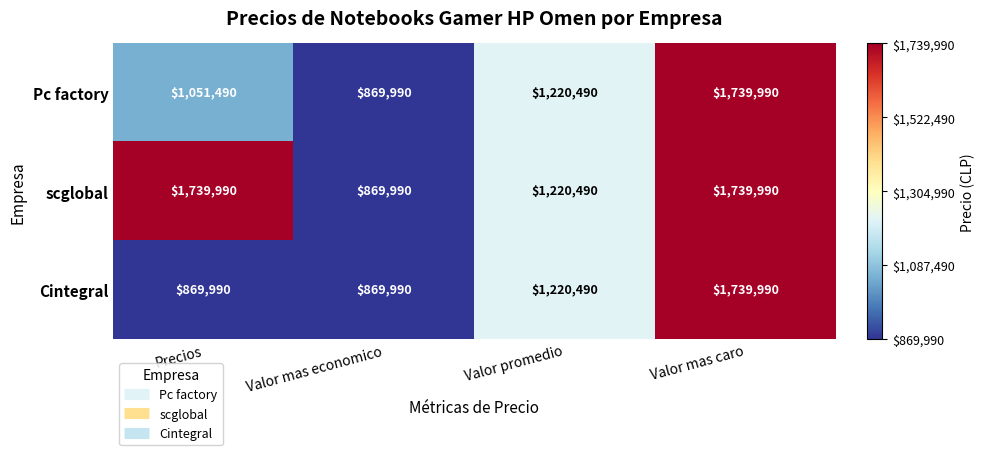

Rank the series by their average value, from highest to lowest.

scglobal, Pc factory, Cintegral